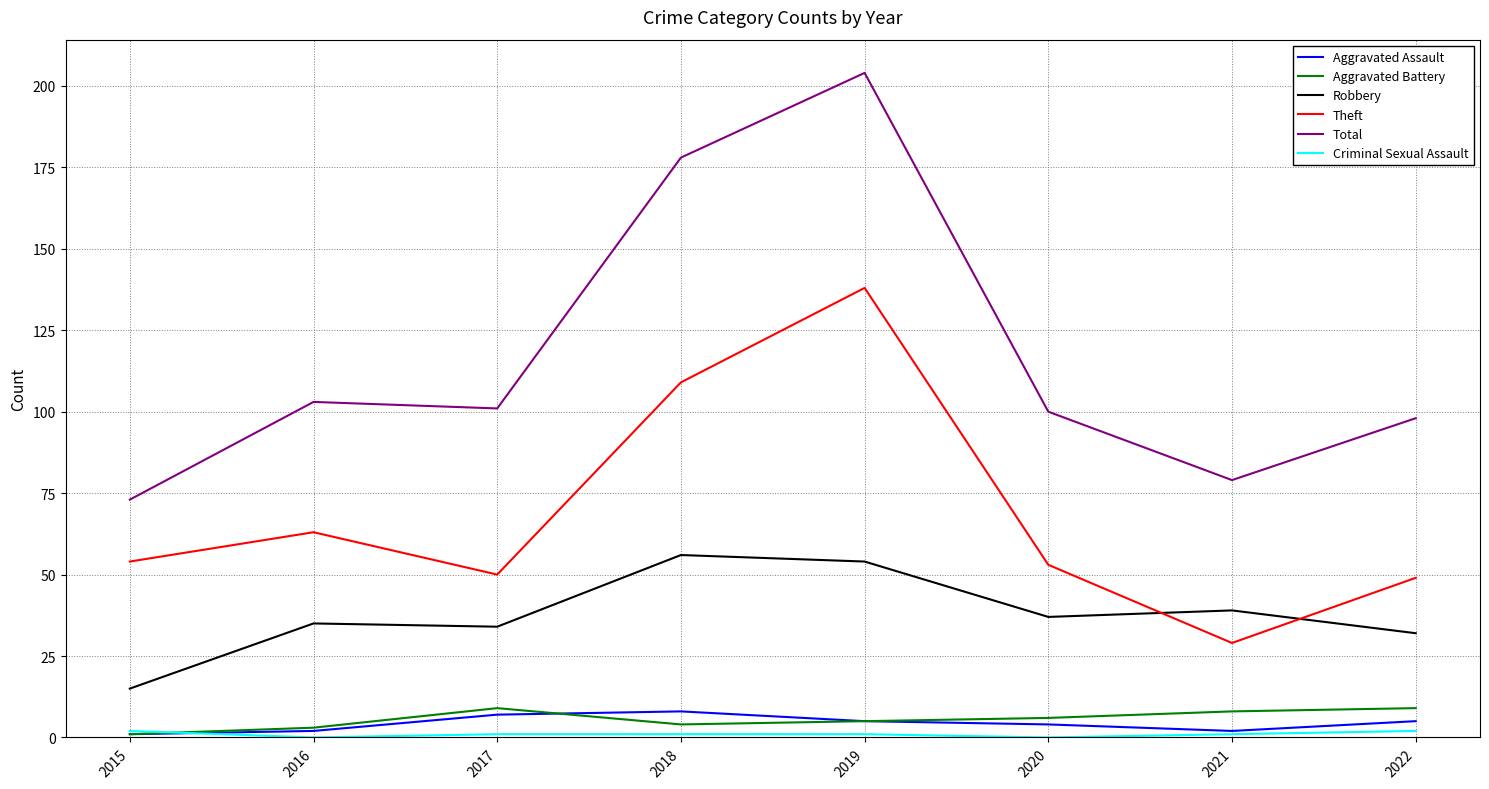

Which label corresponds to the largest value in the chart?

2019